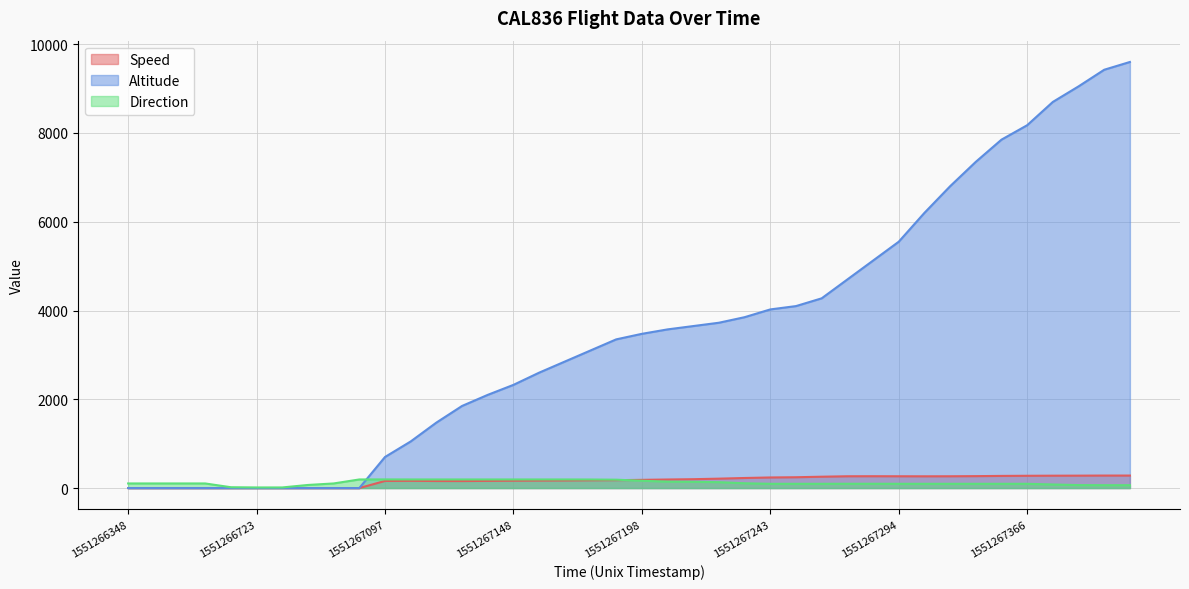

What are all the series names shown in the legend?

Speed, Altitude, Direction